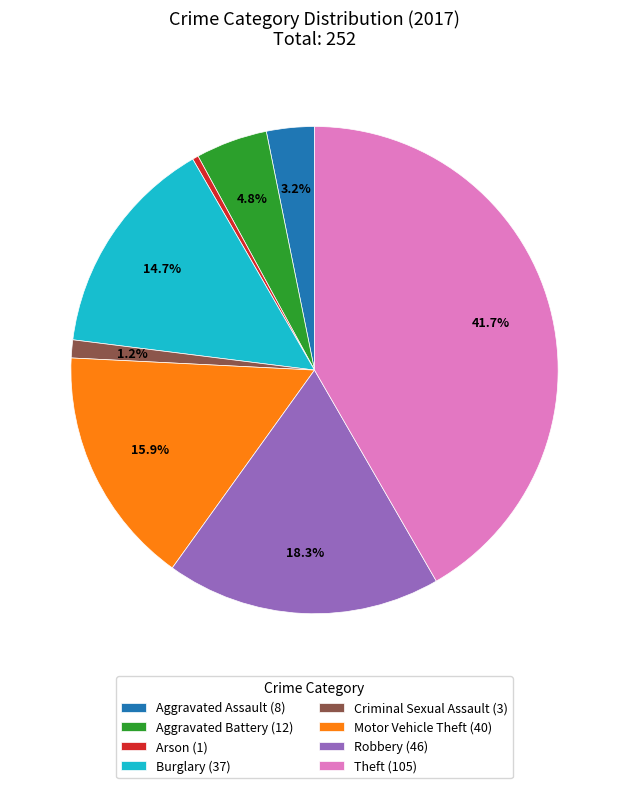

Rank the categories by value from highest to lowest.

Theft (105), Robbery (46), Motor Vehicle Theft (40), Burglary (37), Aggravated Battery (12), Aggravated Assault (8), Criminal Sexual Assault (3), Arson (1)